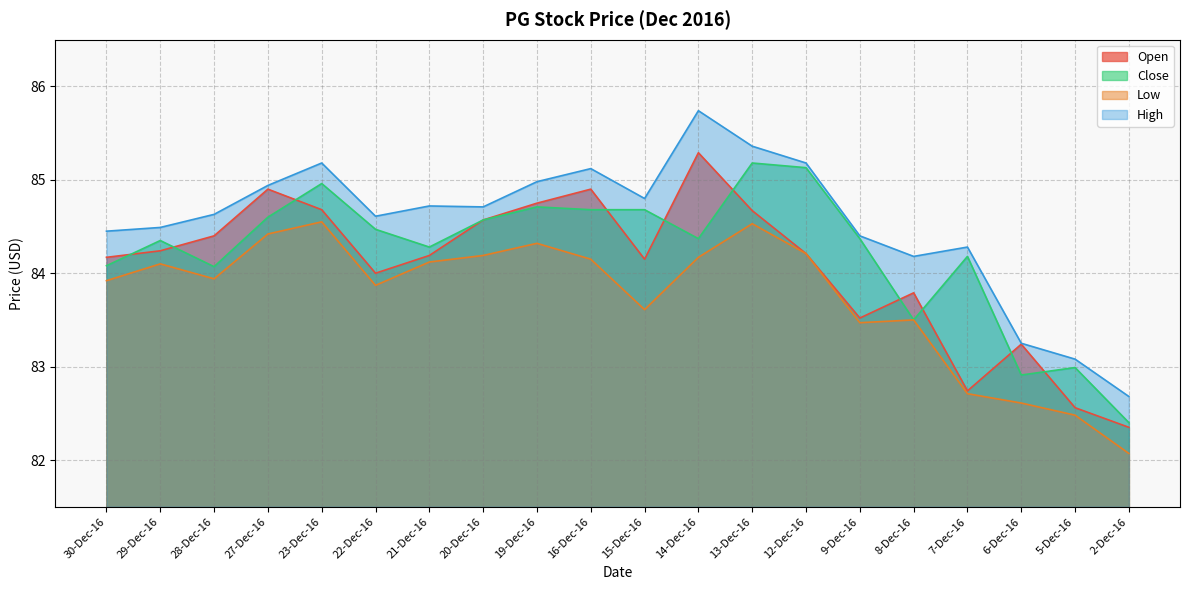

What is the sum of the Open values at 12-Dec-16 and 28-Dec-16?

168.6